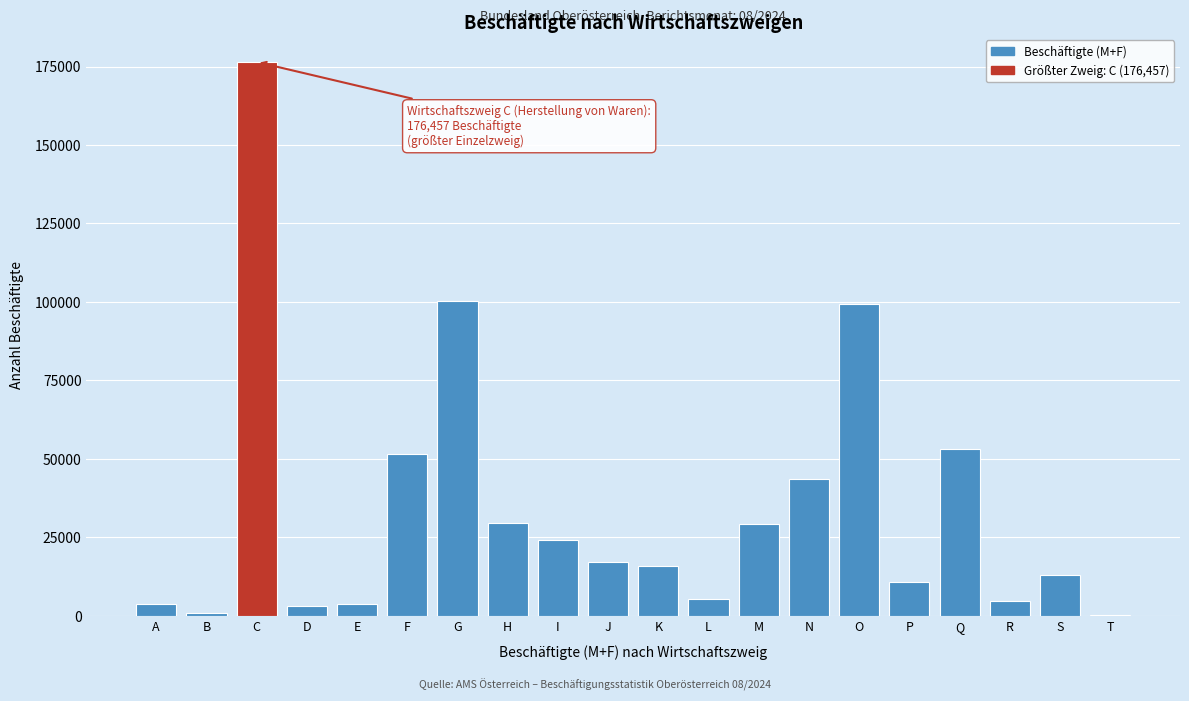

What is the sum of all values?

685831